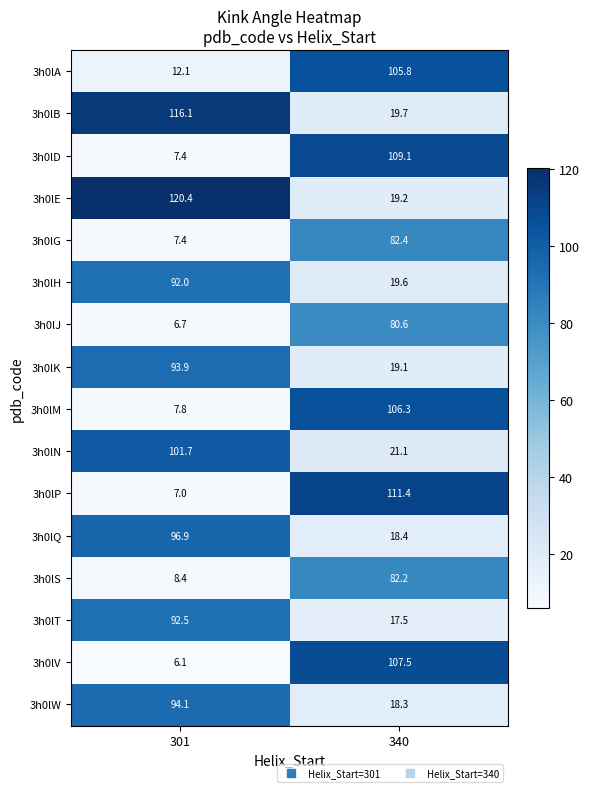

What is the difference between the maximum and minimum values in the 3h0lK series?

74.8